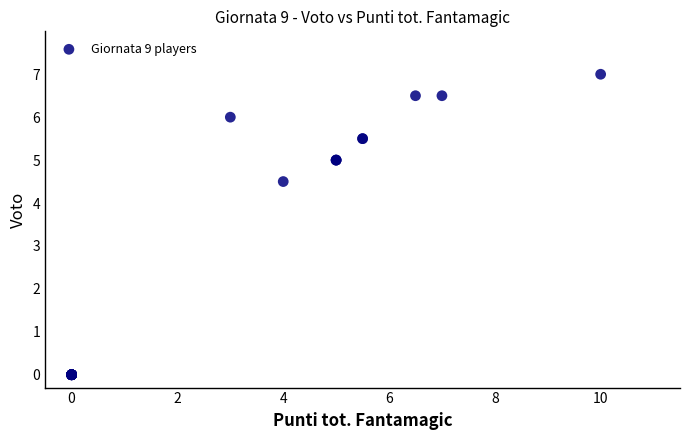

What Y value in the scatter plot is closest to 3?

4.5